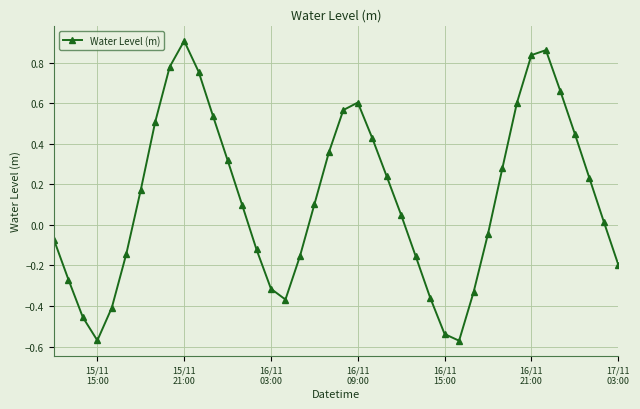

How many interior local valleys (lower than both neighbors) does the data have?

3